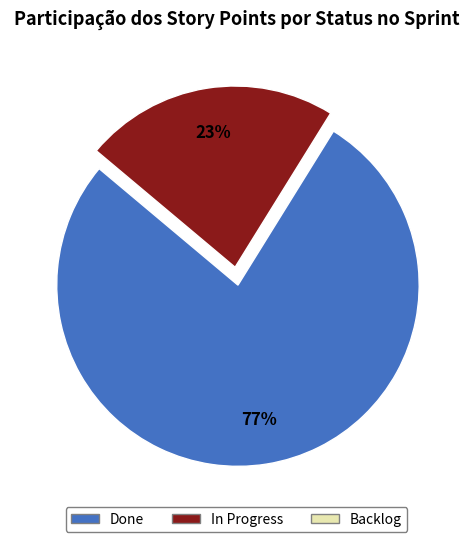

To the nearest percent, what percentage of the pie is In Progress?

23%